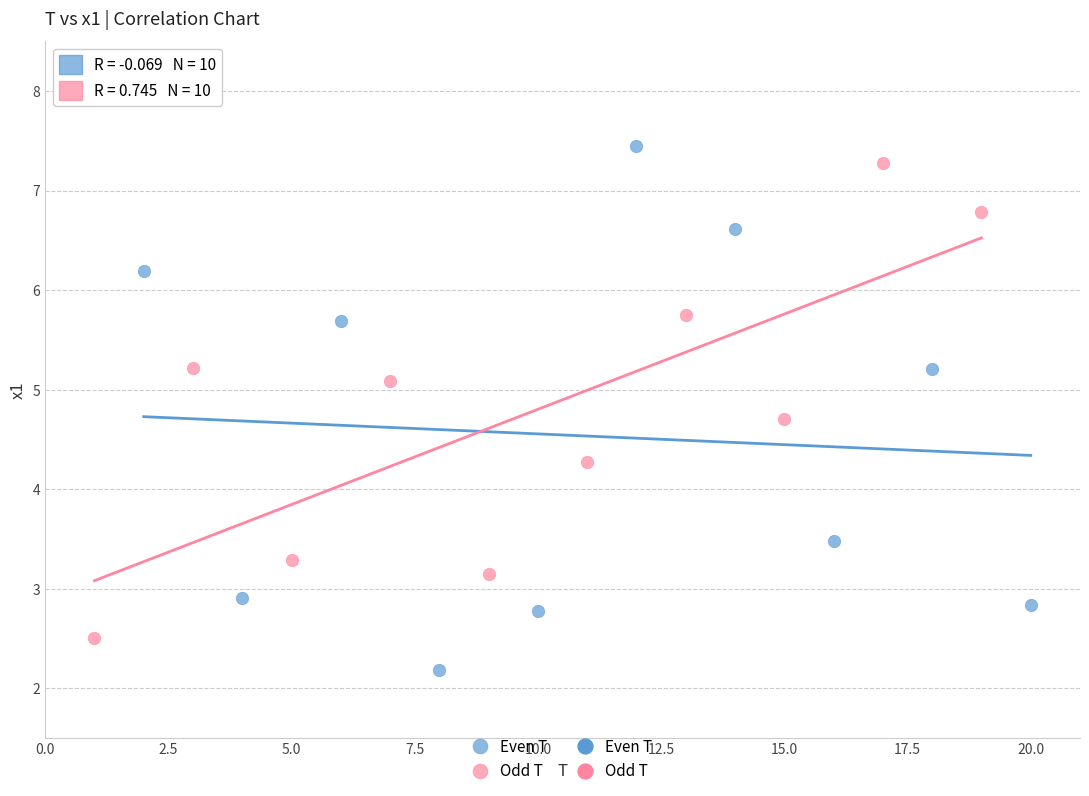

Which series reaches the minimum Y coordinate?

Even T